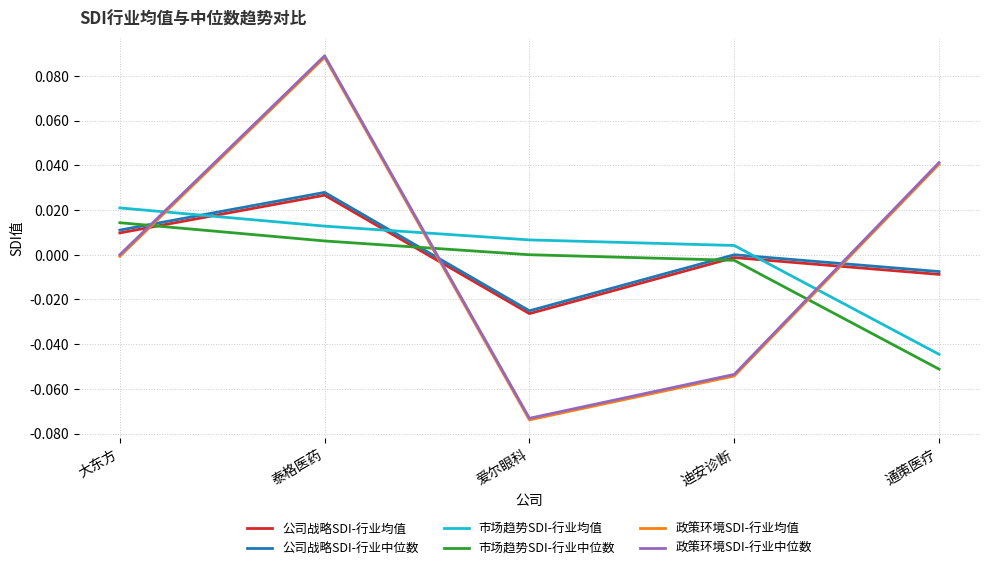

True or false: 政策环境SDI-行业均值 and 政策环境SDI-行业中位数 cross at least once.

False